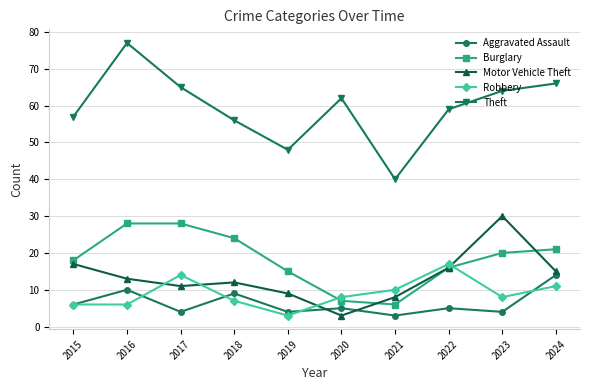

How many values in the Theft series are below 62?

5